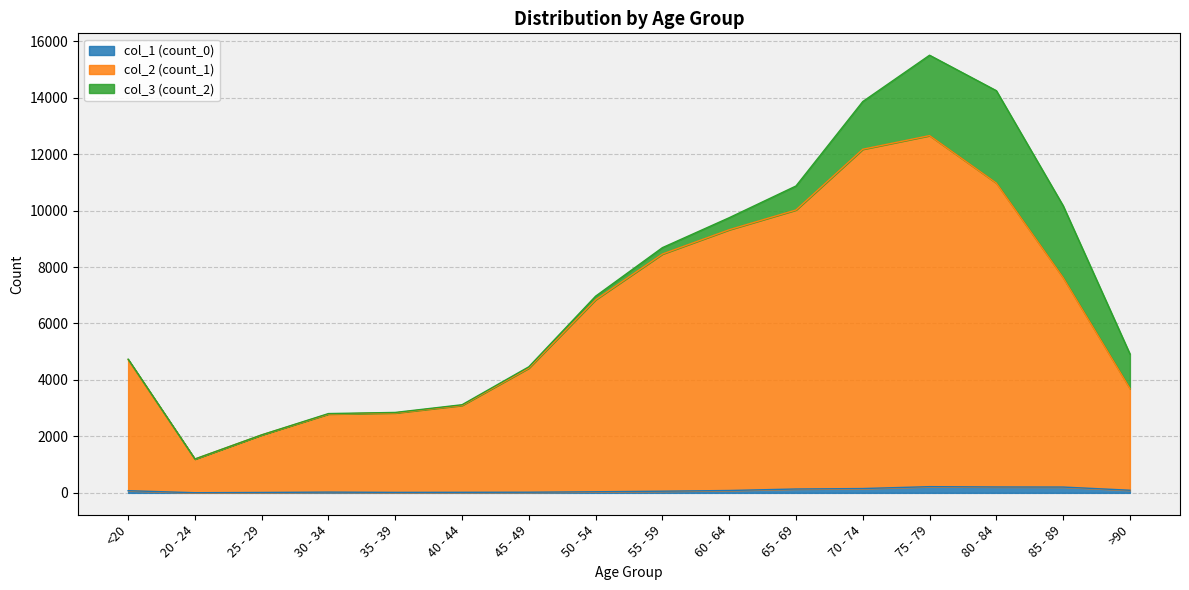

What is the total value across all series at 75 - 79?

15502